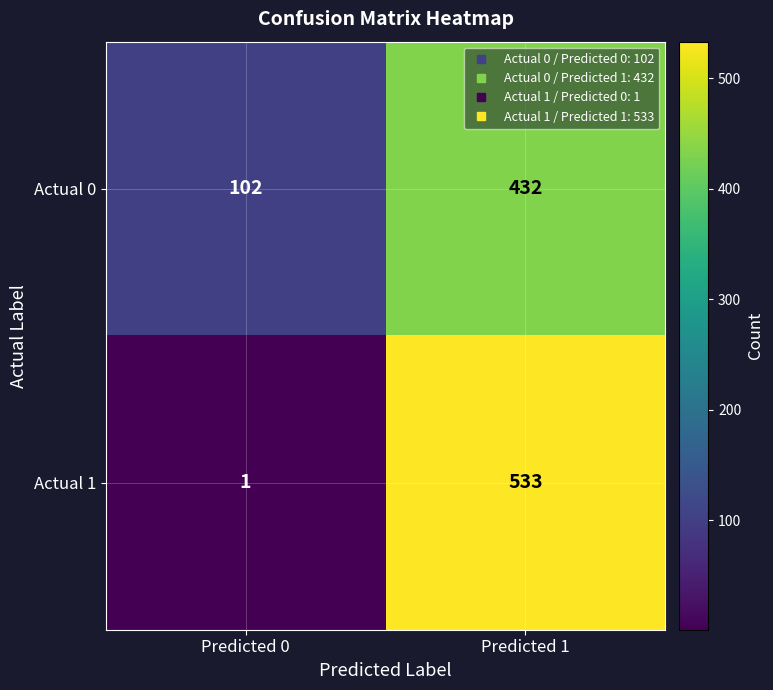

What is the sum of all Actual 1 values?

534